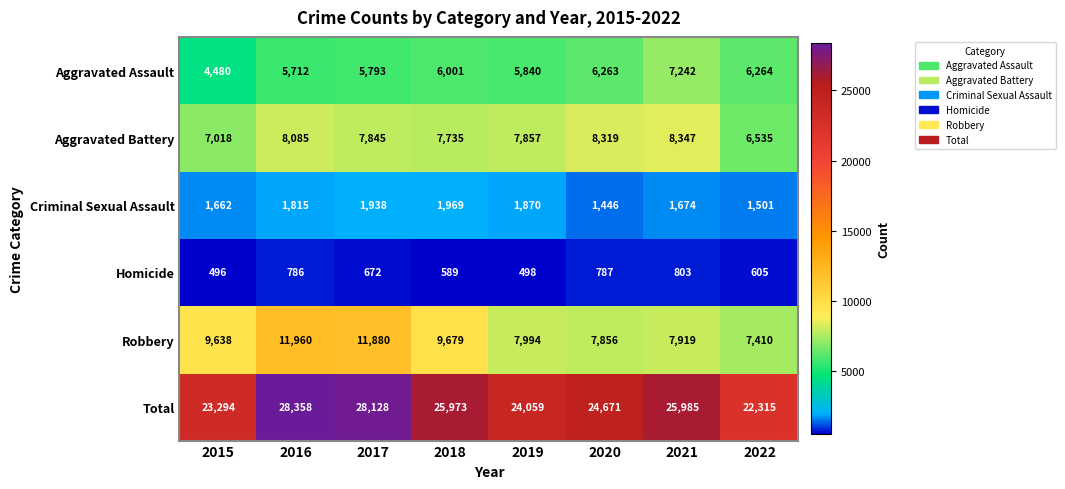

How many data points in Aggravated Assault are less than 6001?

4